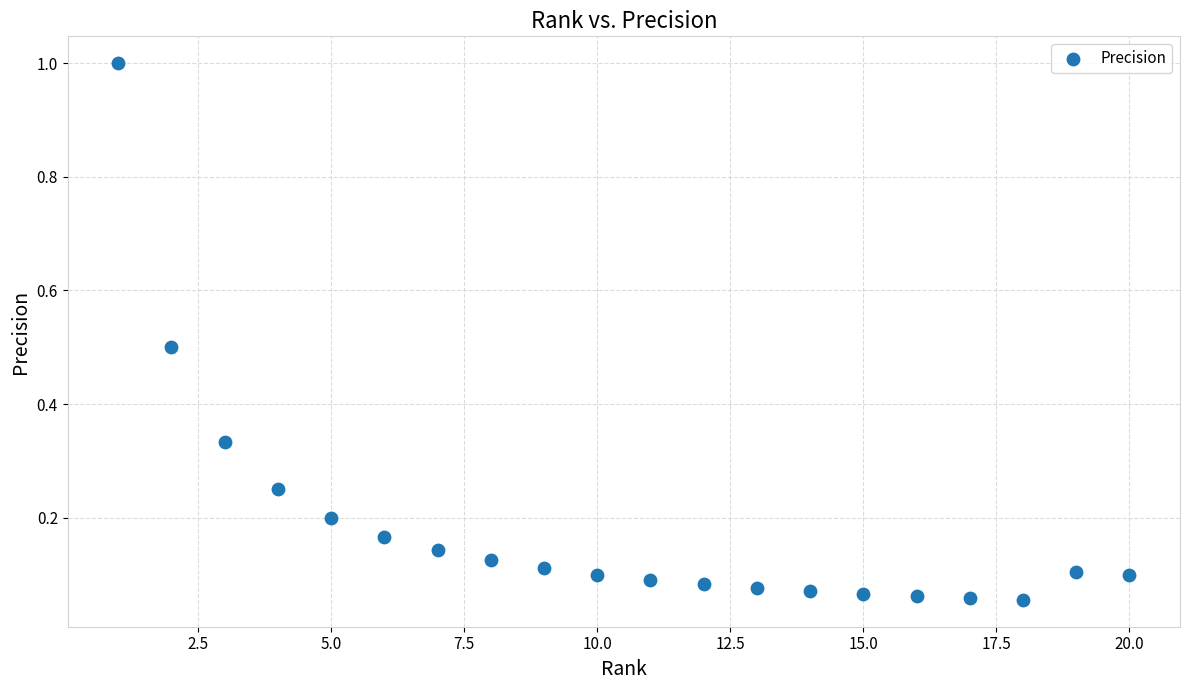

What is the range of Y values (max minus min)?

0.9